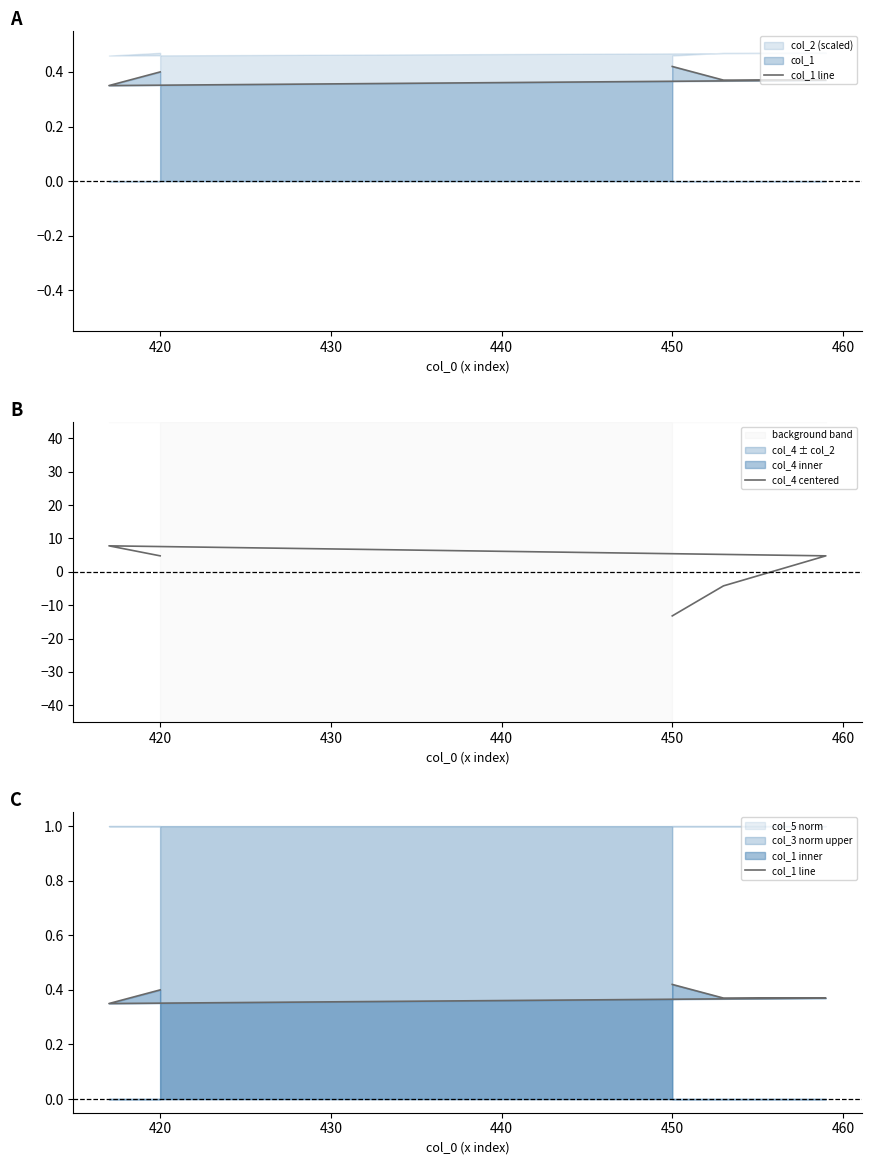

List the series in order of their peak value, lowest first.

col_1 line, col_4 centered